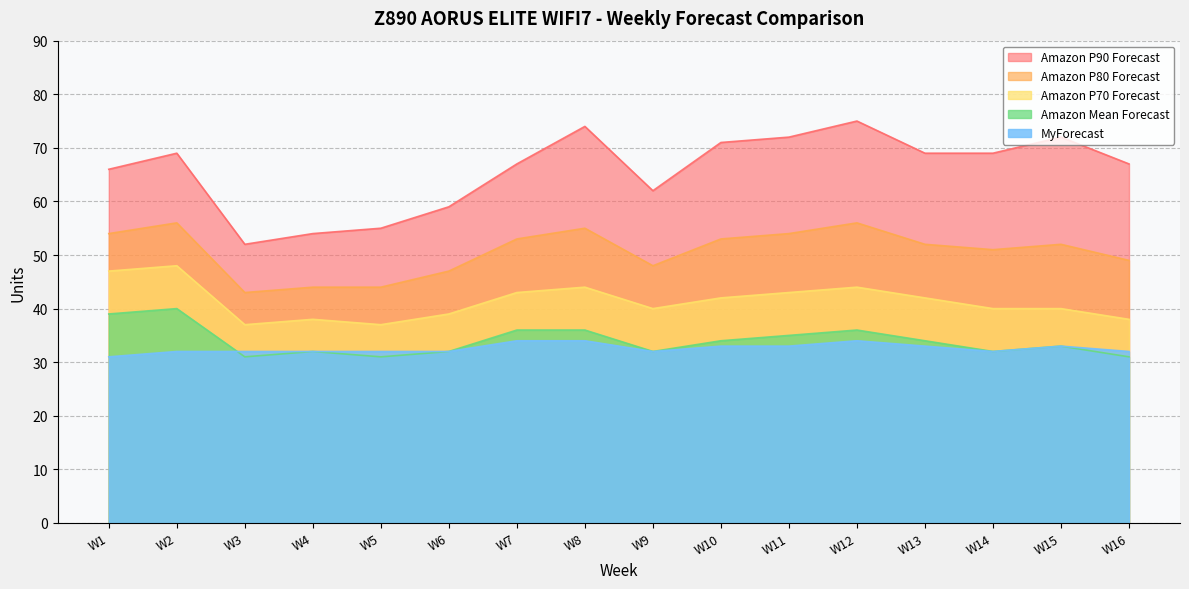

What is the minimum value shown in the chart?

31